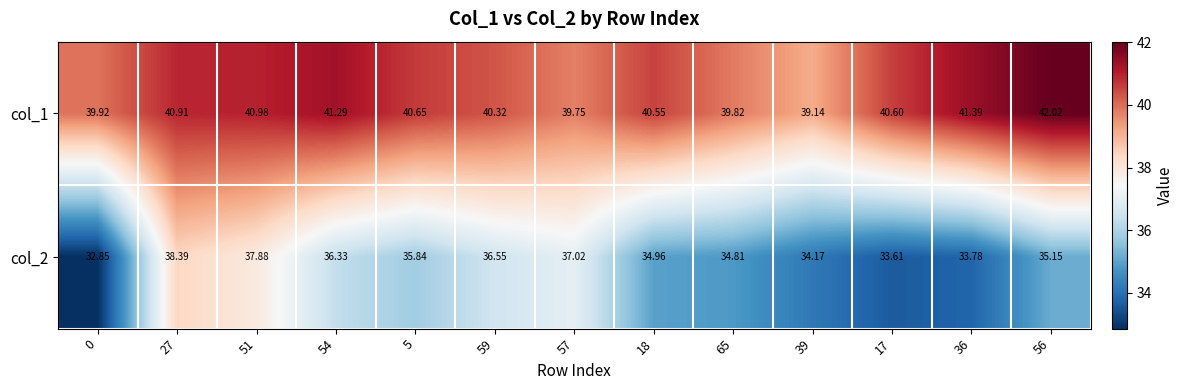

Which series changed the most between 57 and 65?

col_2